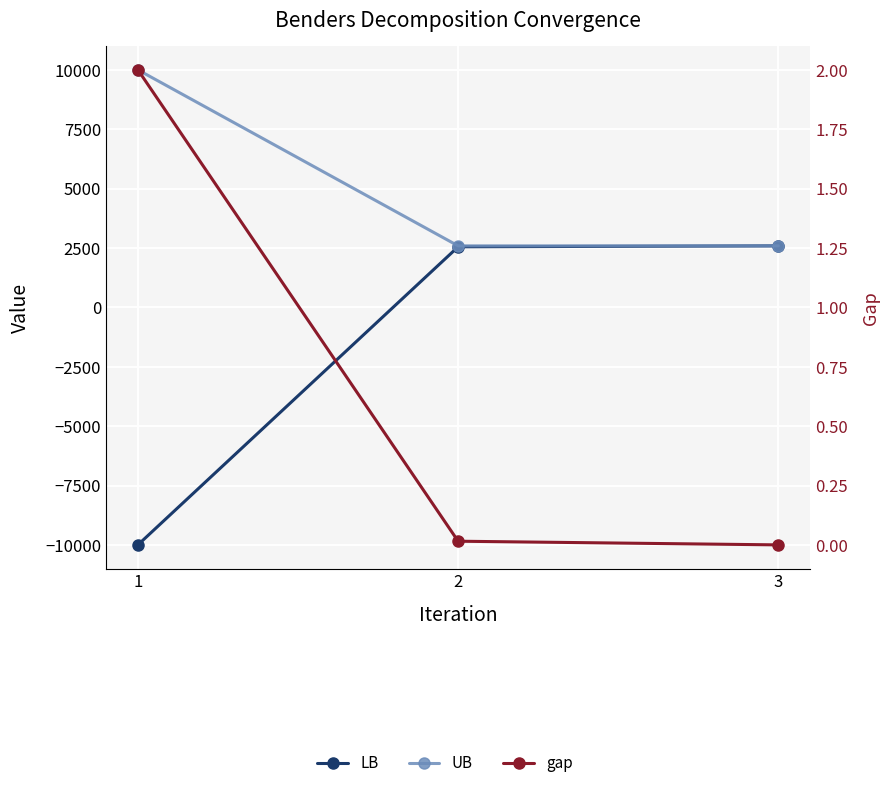

True or false: LB has a value of 2549.7 at 2.

True